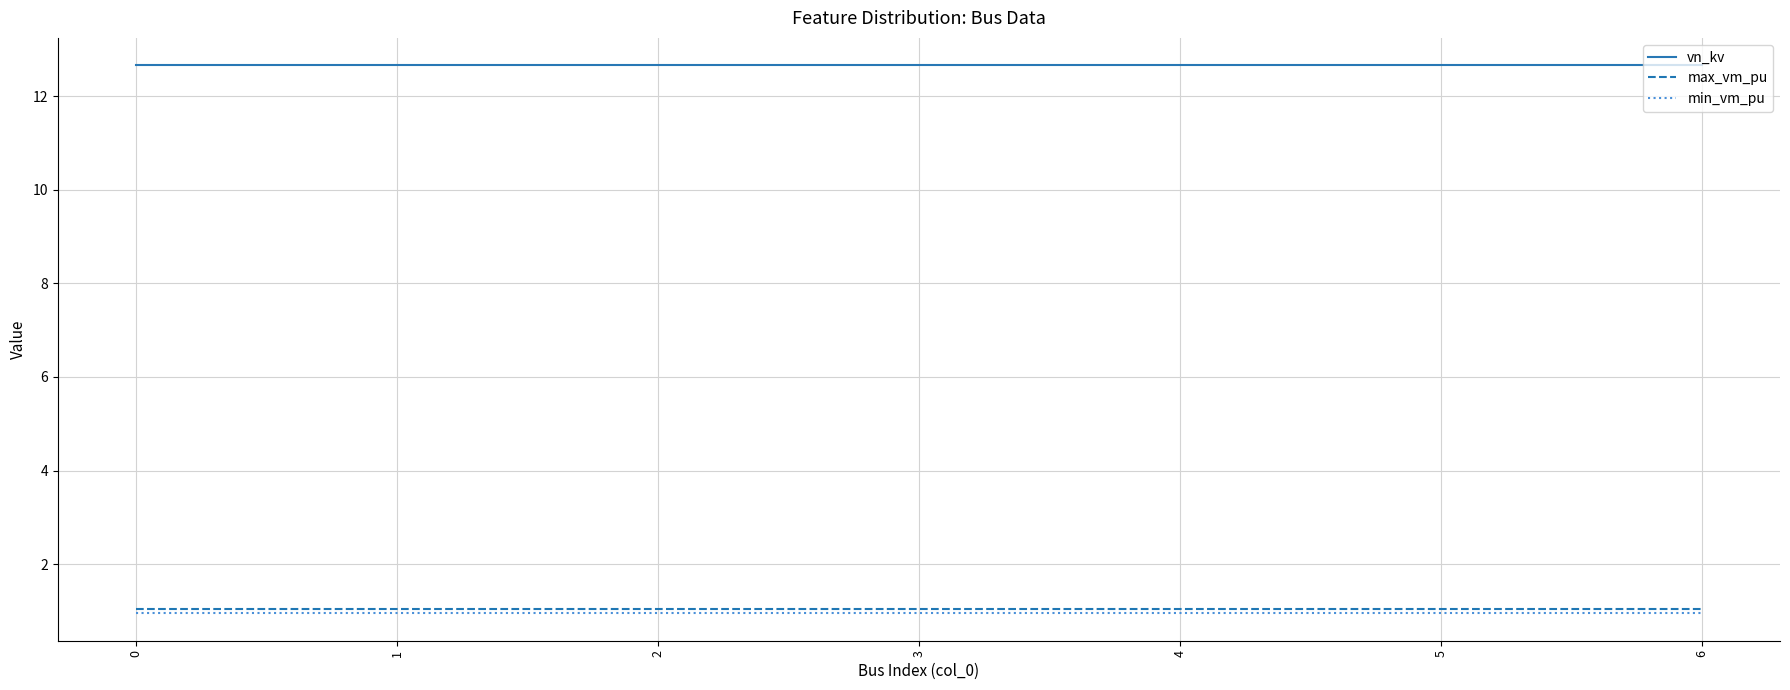

What is the maximum value shown in the chart?

12.7